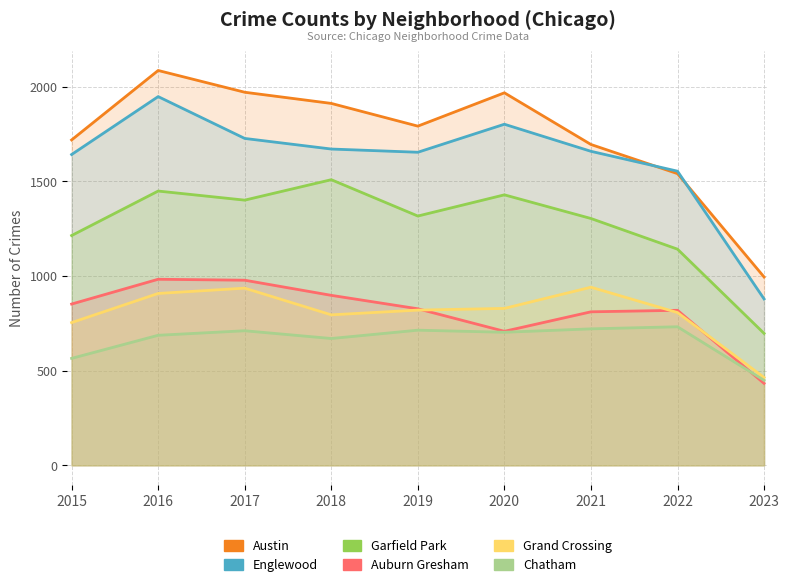

List the labels in order of Garfield Park value, smallest first.

2023, 2022, 2015, 2021, 2019, 2017, 2020, 2016, 2018